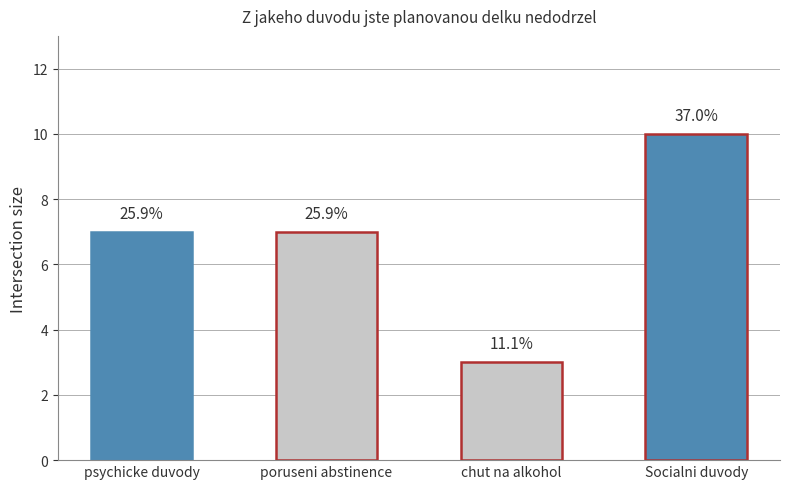

How many bars are there in total?

4